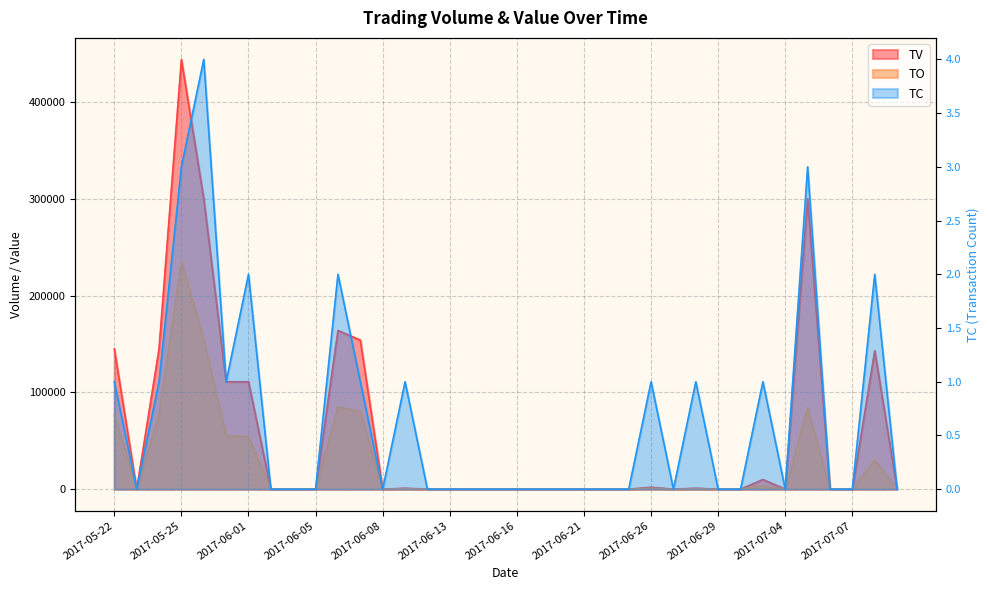

True or false: TO and TC intersect in this chart.

False